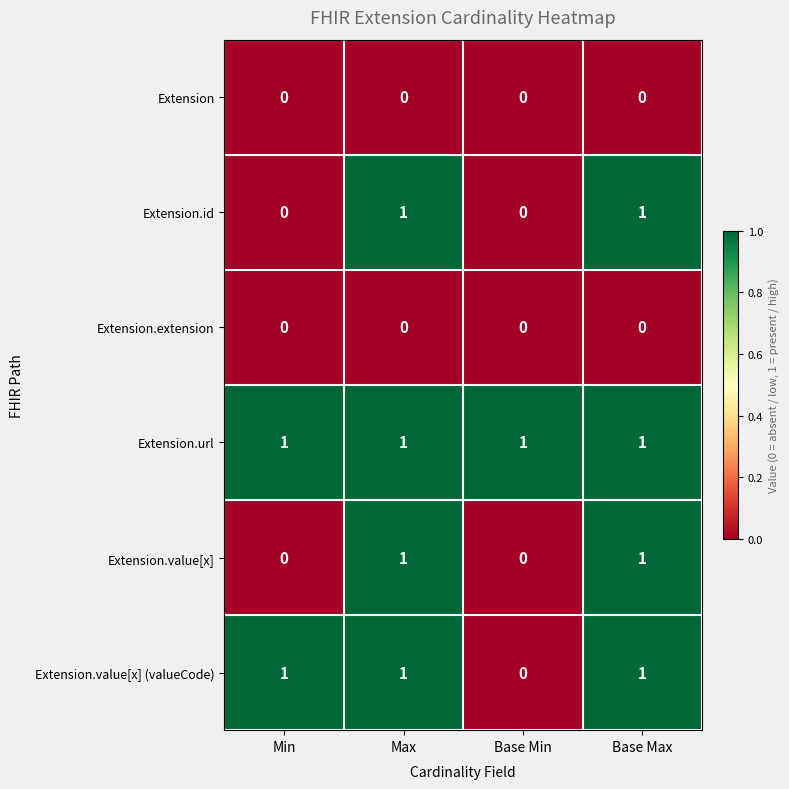

Which series changed the most between Min and Base Min?

Extension.value[x] (valueCode)